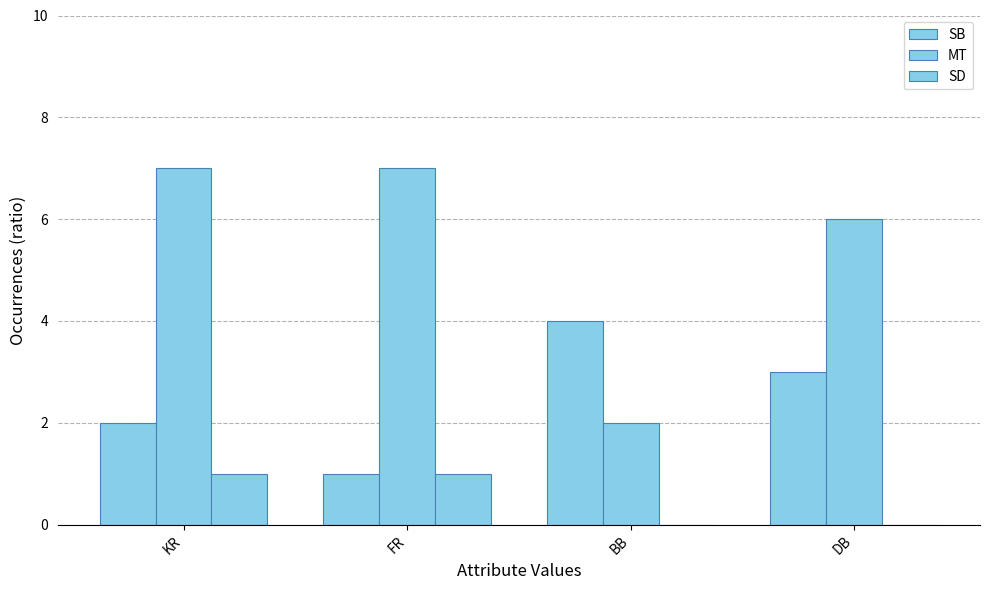

How many distinct data groups are displayed?

3